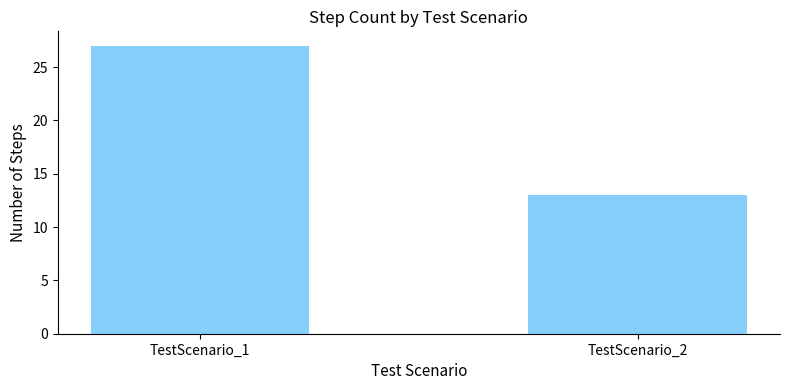

What is the difference between the maximum and minimum values?

14